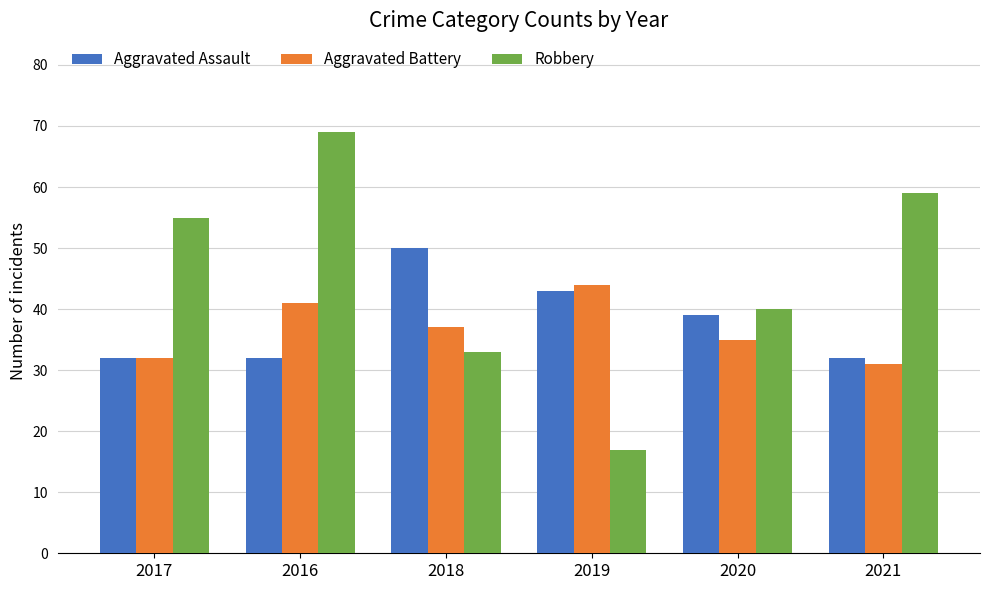

What are all the series names shown in the legend?

Aggravated Assault, Aggravated Battery, Robbery